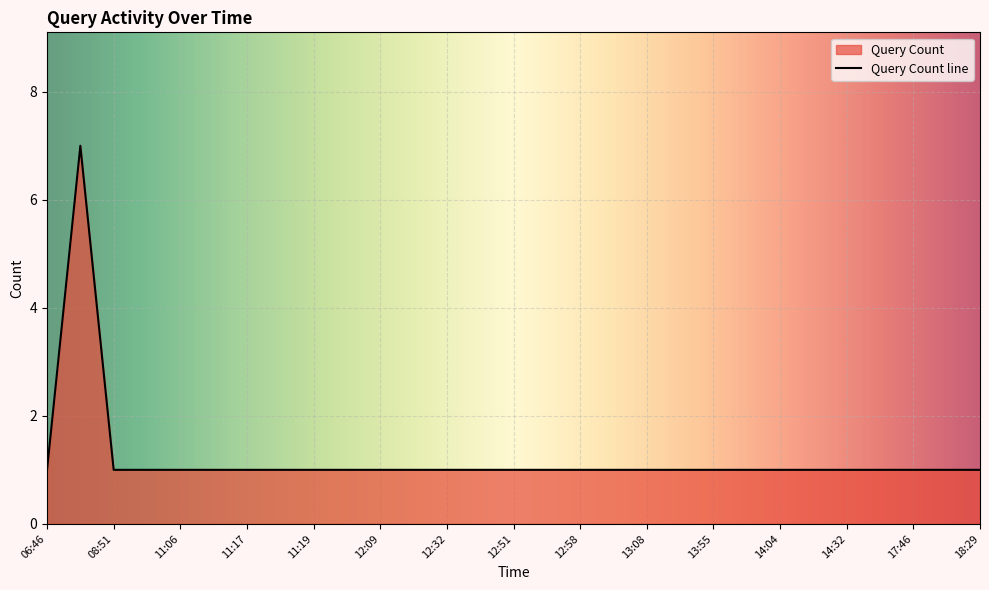

What position from the right is 17:46?

3